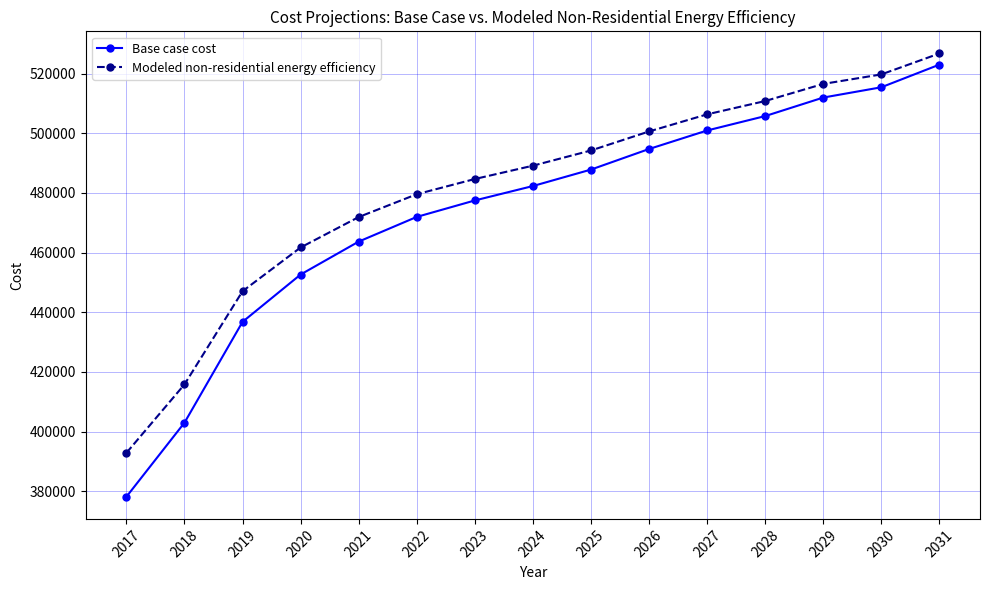

Which series has the widest spread of values?

Base case cost